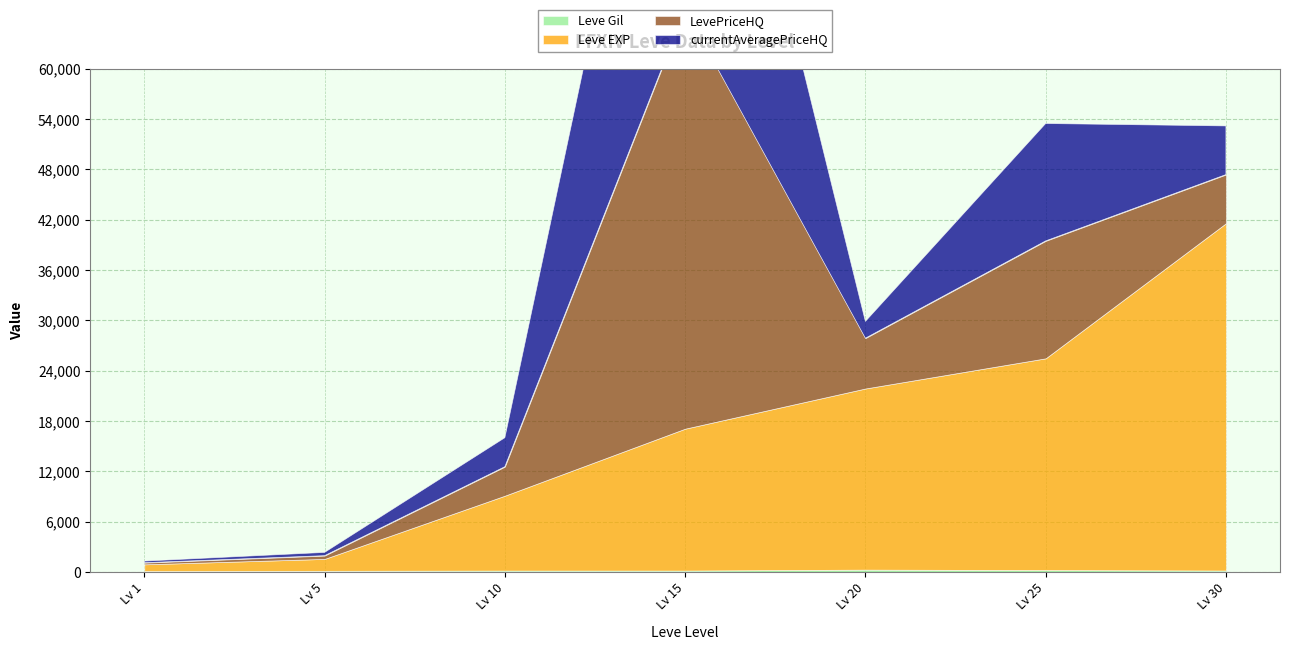

Rank the series by their maximum value, from lowest to highest.

Leve Gil, Leve EXP, currentAveragePriceHQ, LevePriceHQ